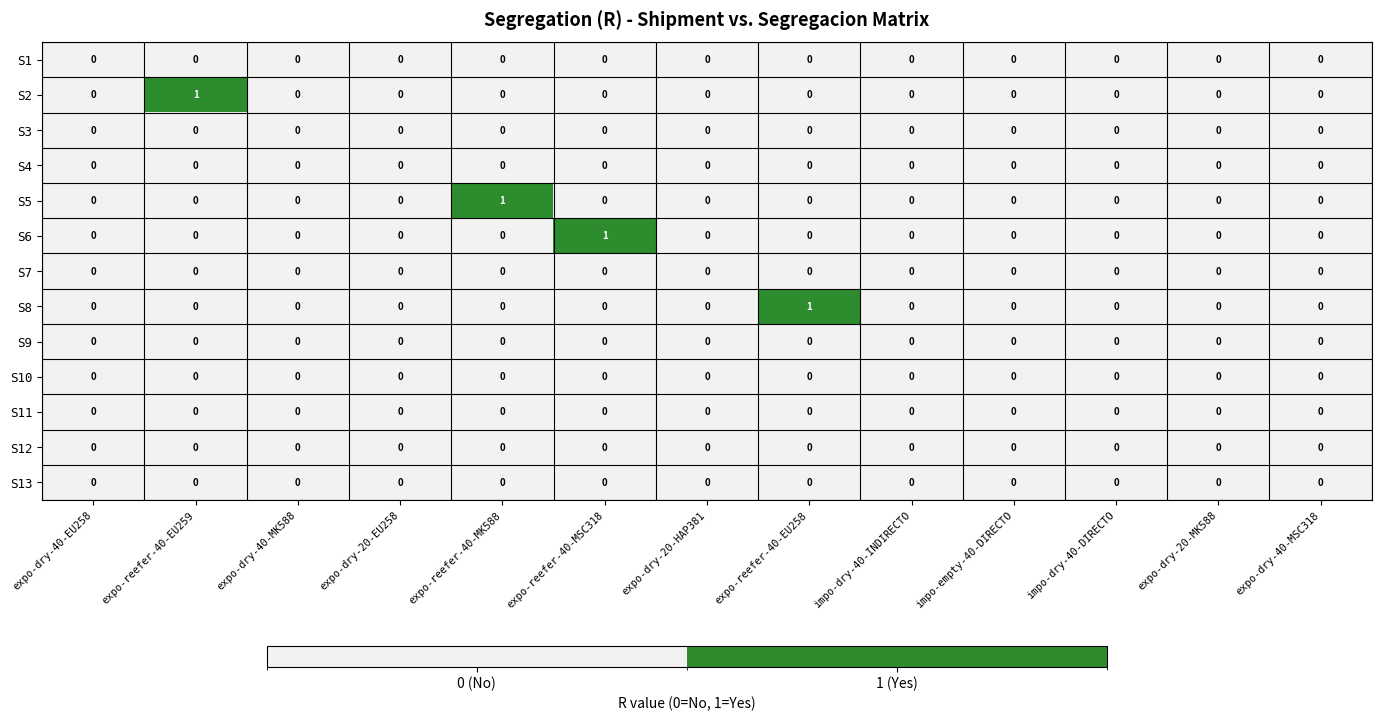

Between expo-reefer-40-EU259 and impo-dry-40-INDIRECTO, which series saw the biggest shift?

S2